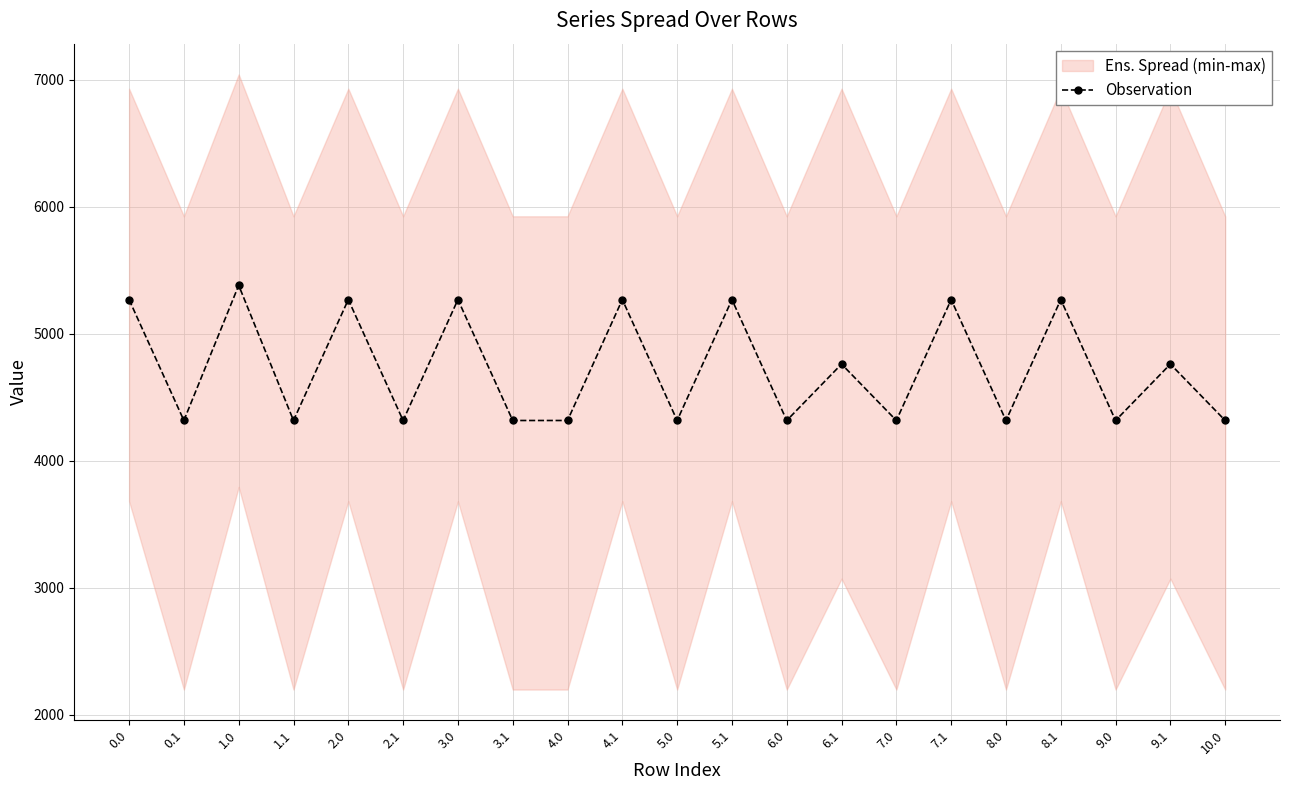

Is it true that the value at 0.1 is 4317.0?

True